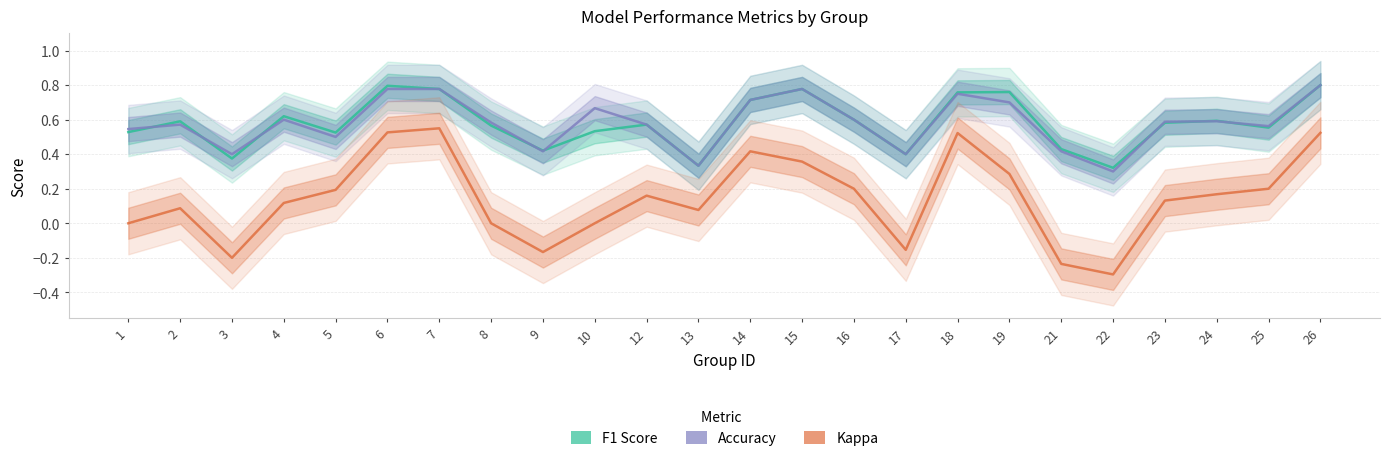

Is the value of kappa at 6 greater than the value of f1 at 21?

Yes